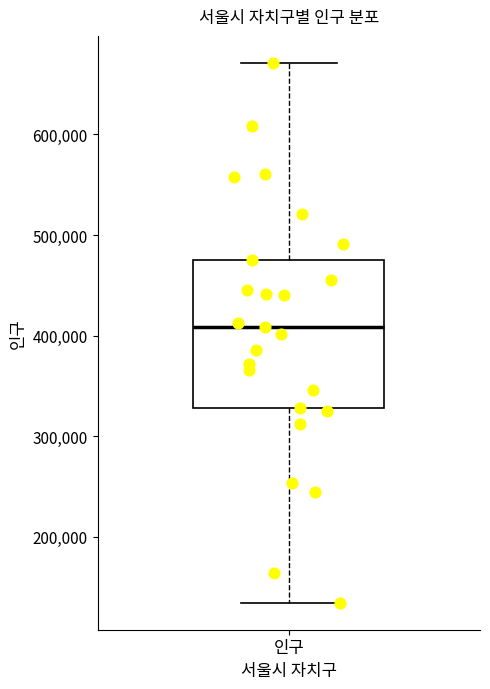

Read this box plot against the y-axis: the position of the median line, the range covered by the box, and the ends of both whiskers. The values are not printed on the chart, so give them approximately, as read against the axis.

median 410000, box 330000 to 480000, whiskers 130000 to 670000